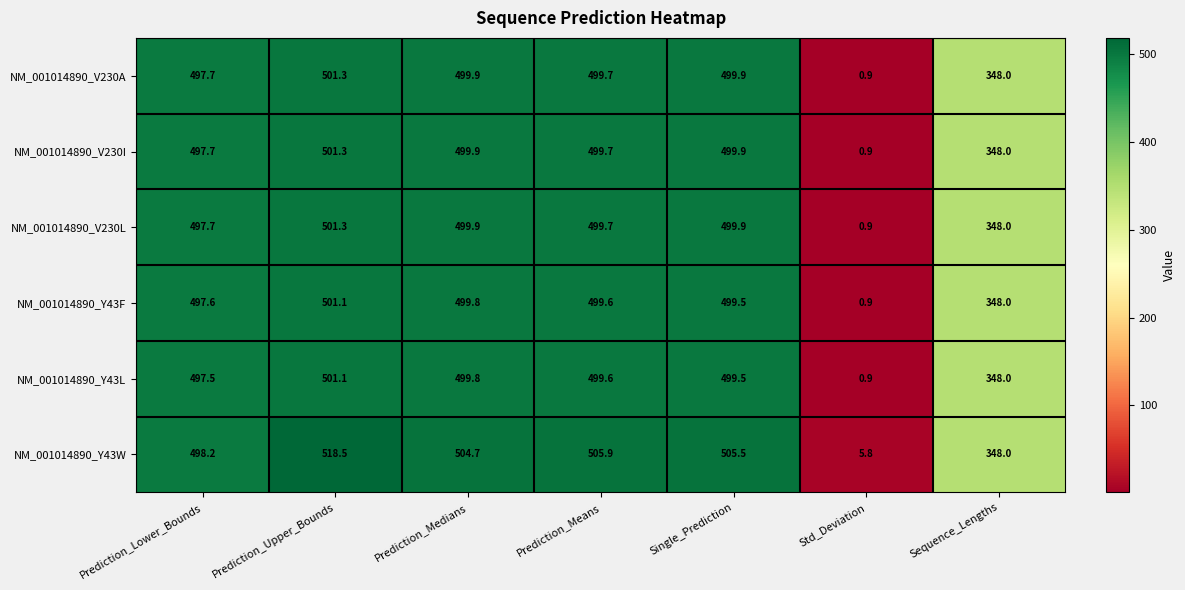

True or false: NM_001014890_Y43F has a value of 497.6 at Prediction_Lower_Bounds.

True